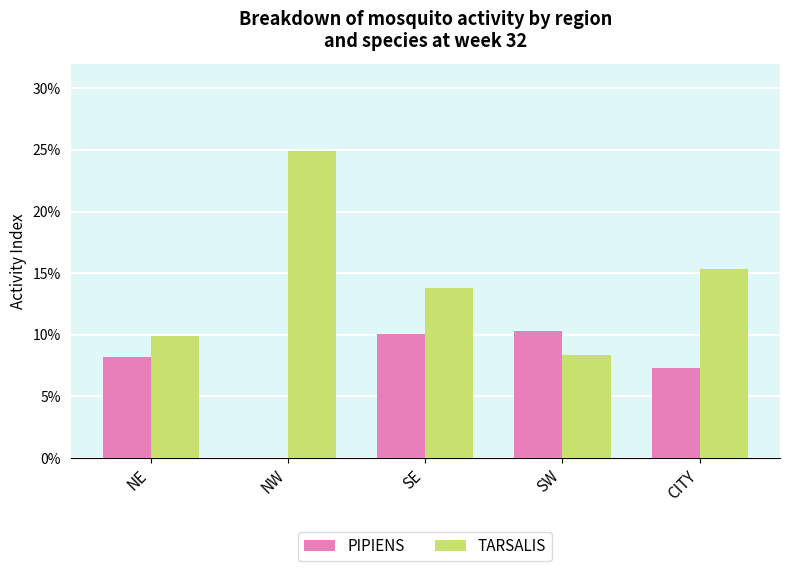

Which series has the widest spread of values?

TARSALIS